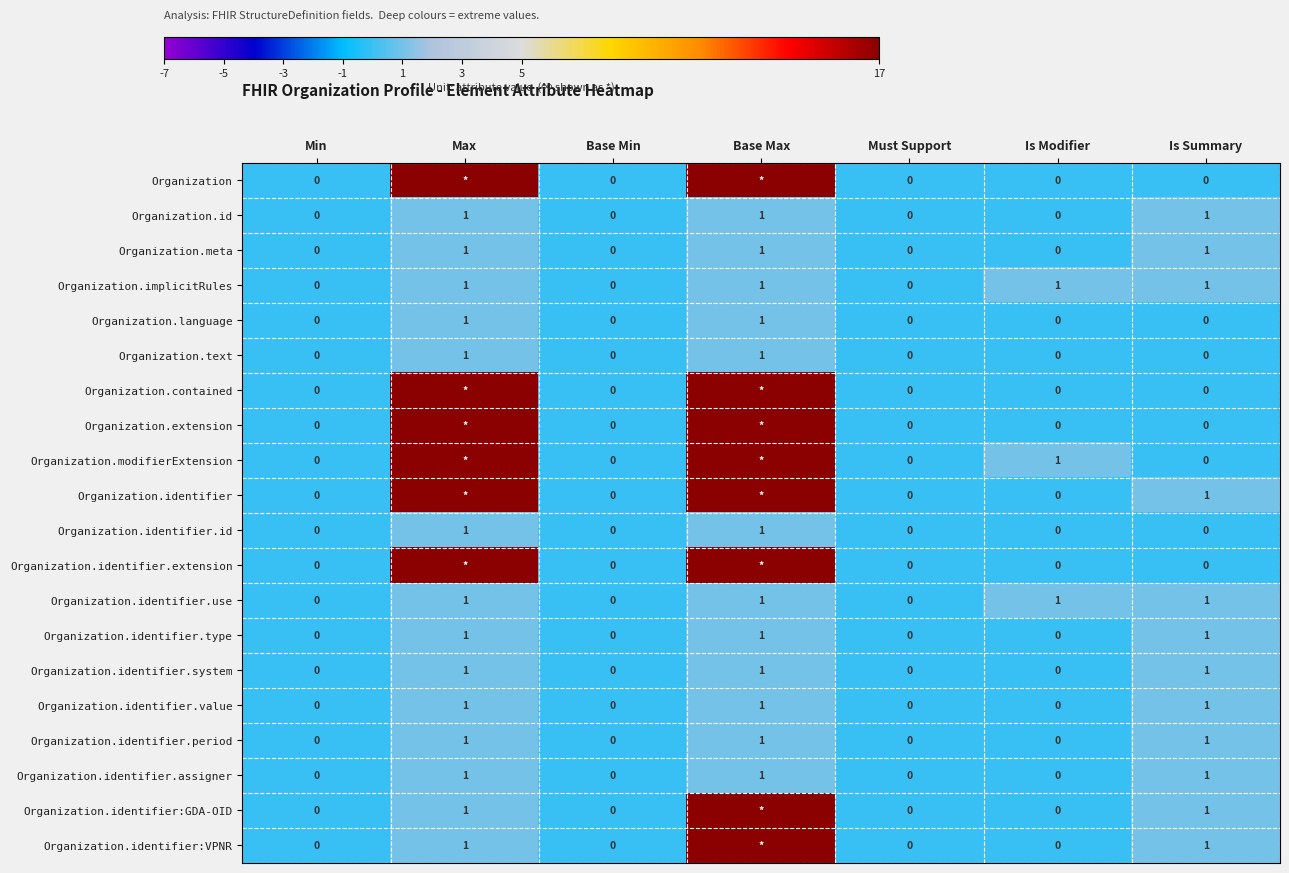

At how many categories does at least one series exceed 62?

2